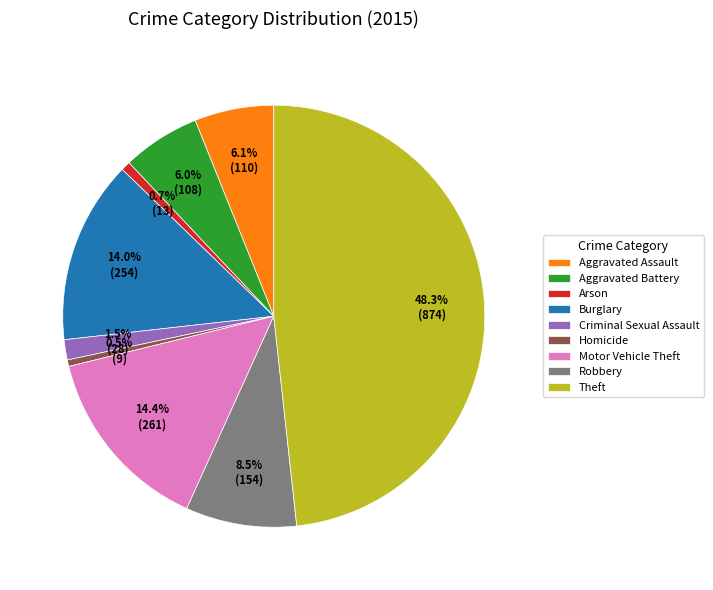

Does Burglary represent more than half of the total?

No